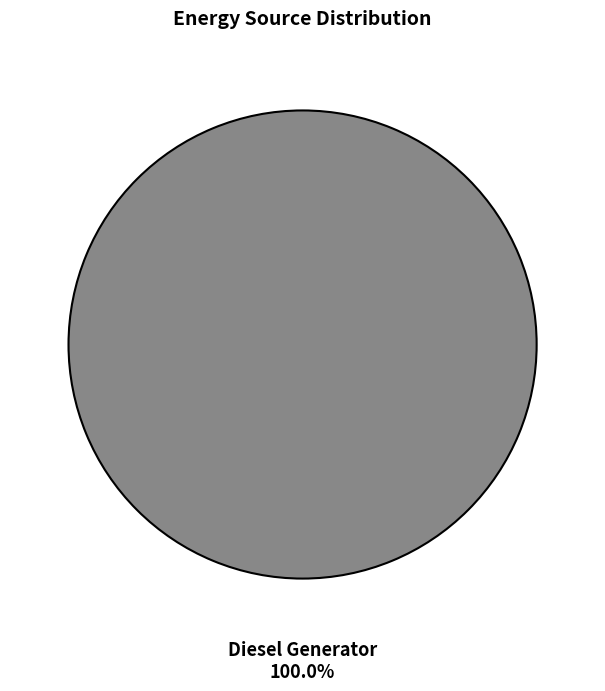

Count the number of slices in the pie.

1